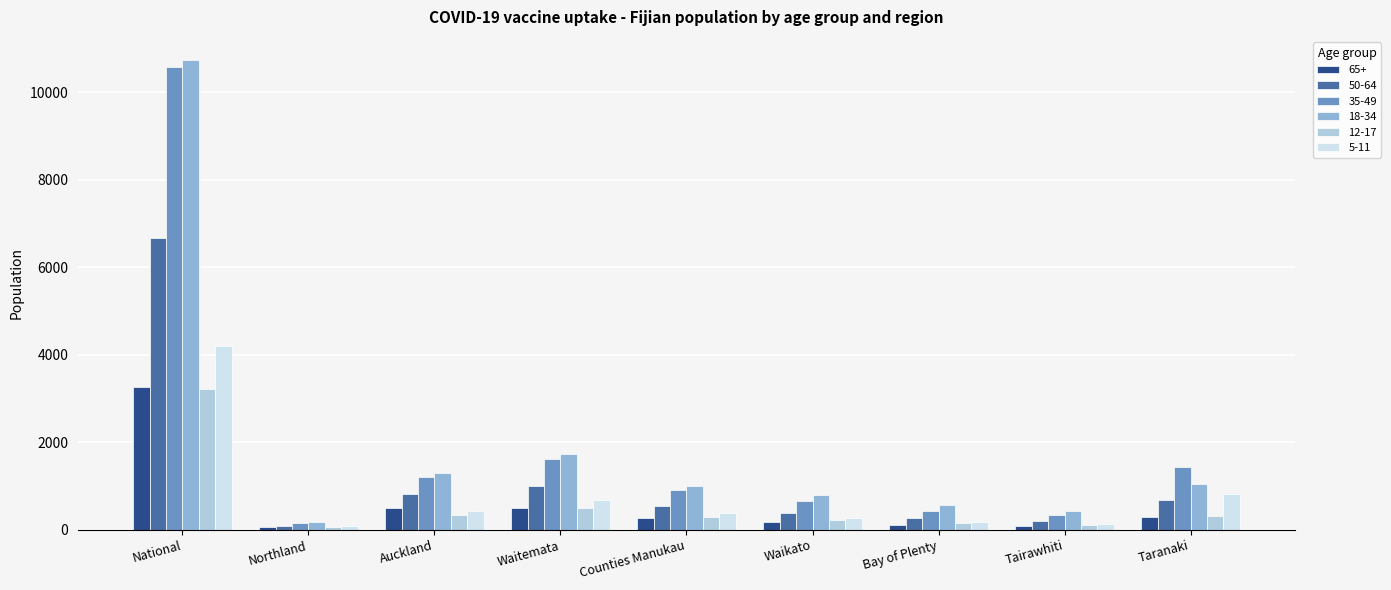

The value of 65+ at National is 3268. True or false?

True